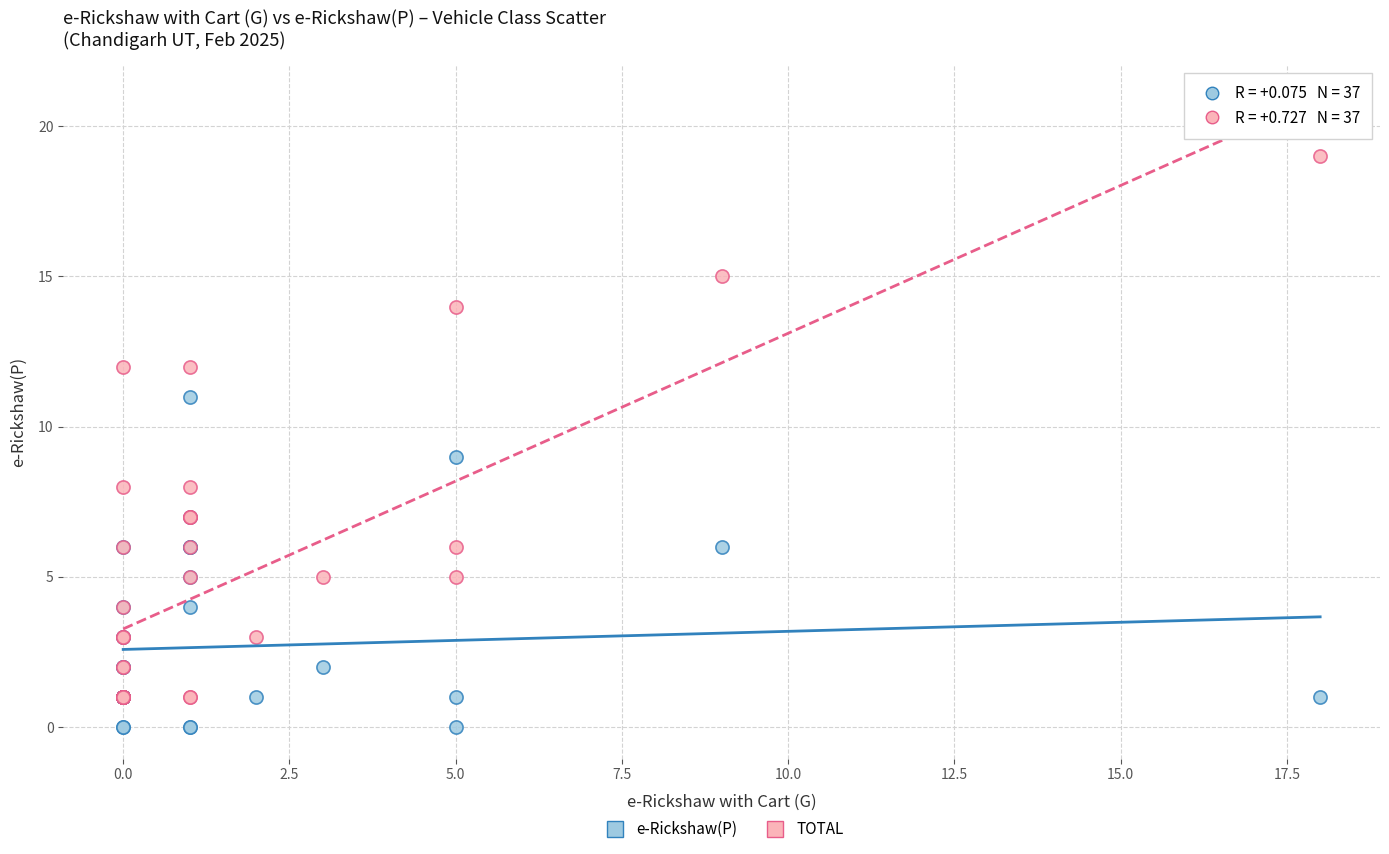

Which series has the widest spread of Y values?

TOTAL